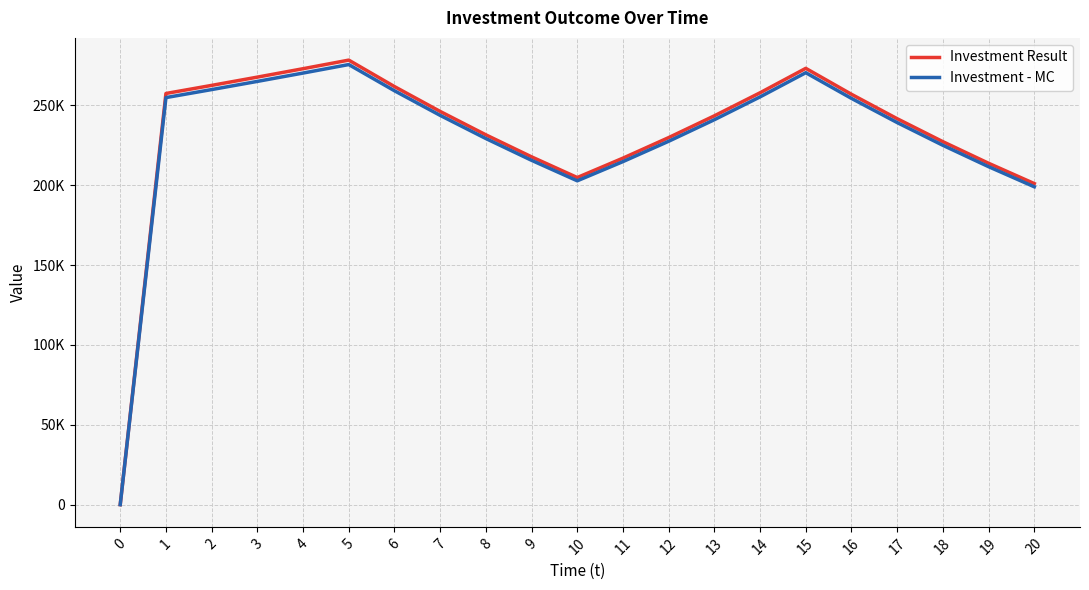

What are all the series names shown in the legend?

Investment Result, Investment - MC